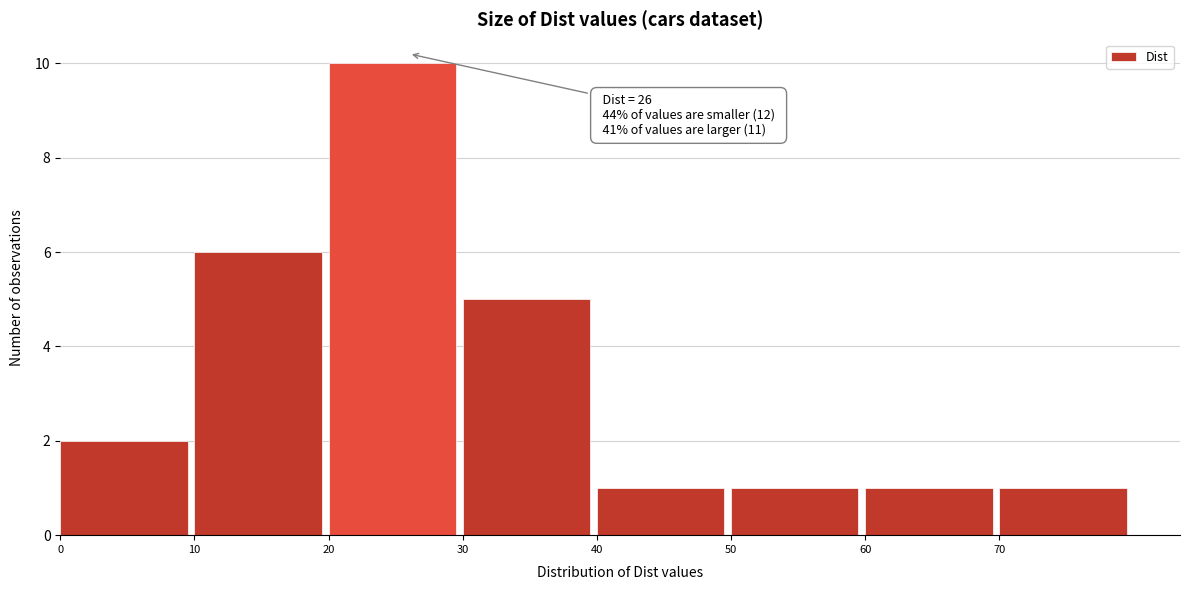

Which range on the x-axis has the tallest bar?

20 to 30